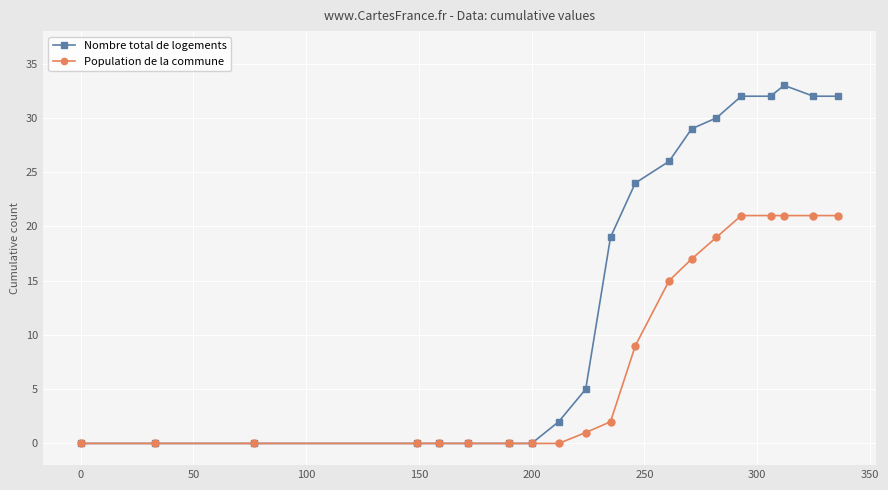

What is the maximum value shown in the chart?

33